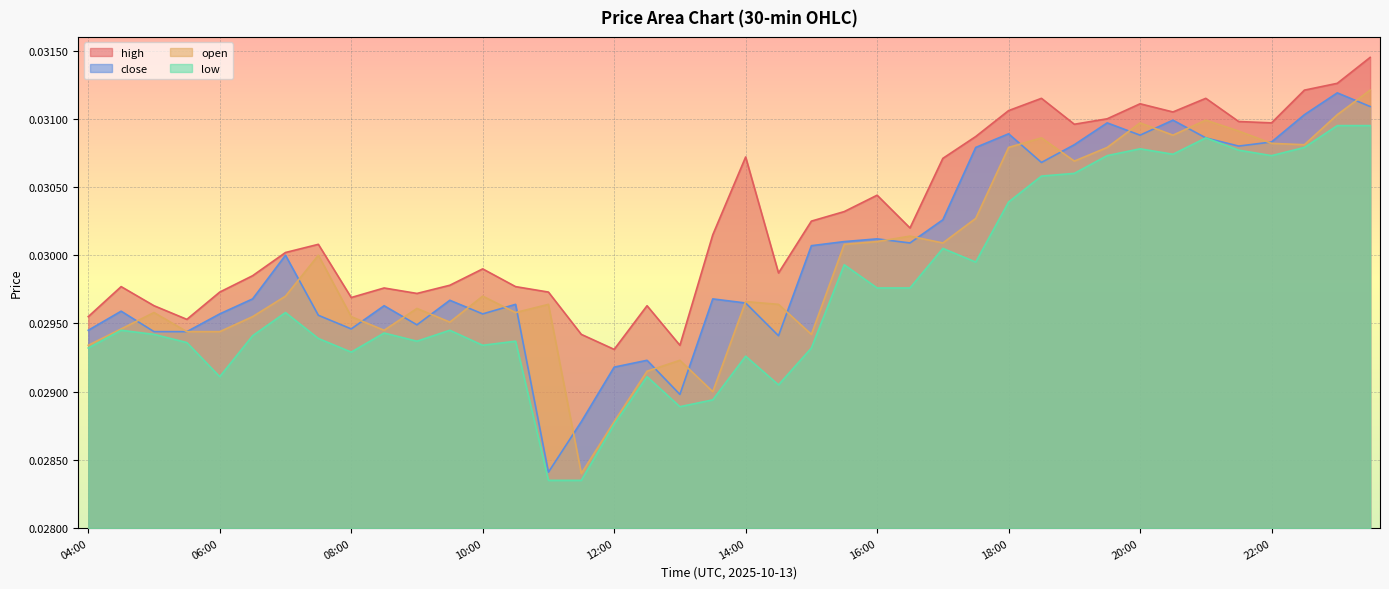

The value of low at 18:00 is 0.0. True or false?

True